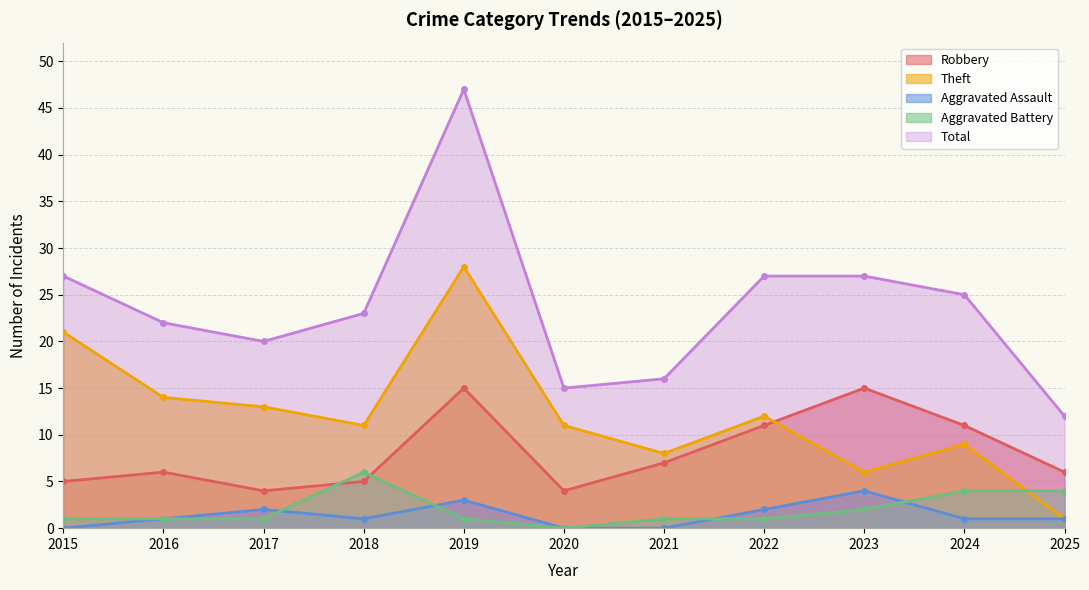

What is the total value across all series at 2023?

54